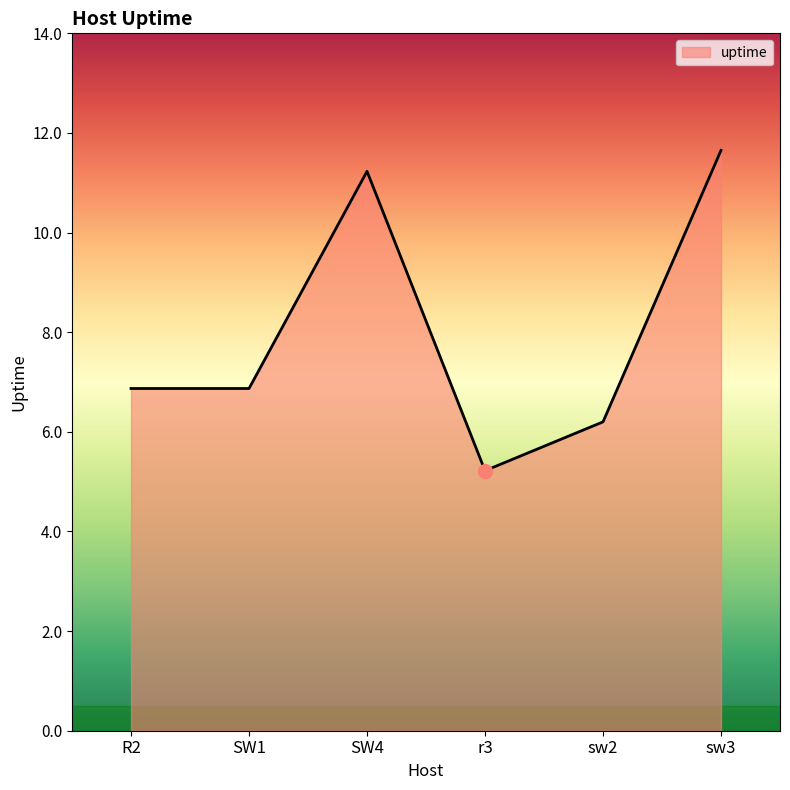

Where does the data first go above 6?

R2